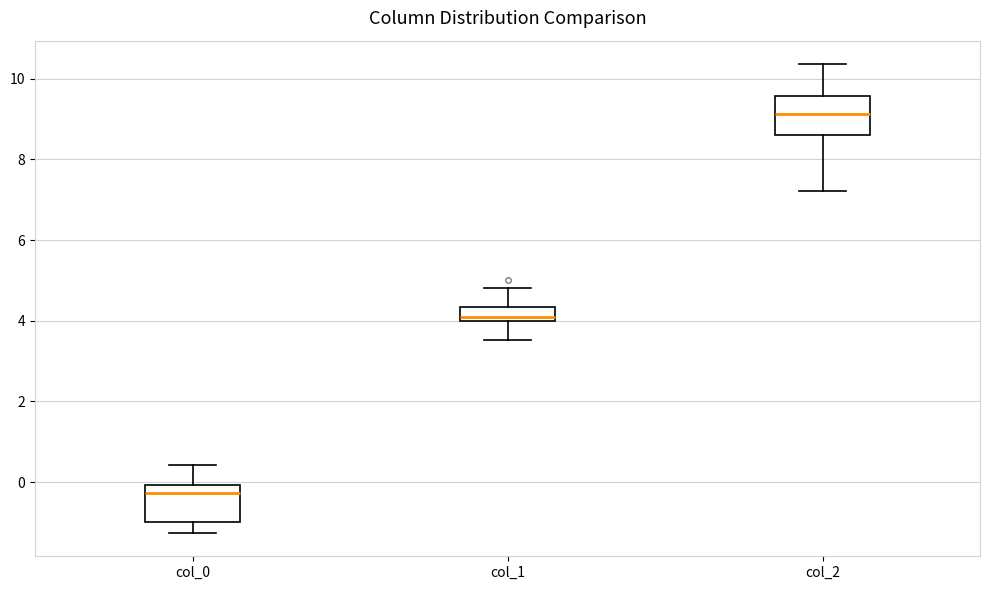

Which box has the lowest median line?

col_0